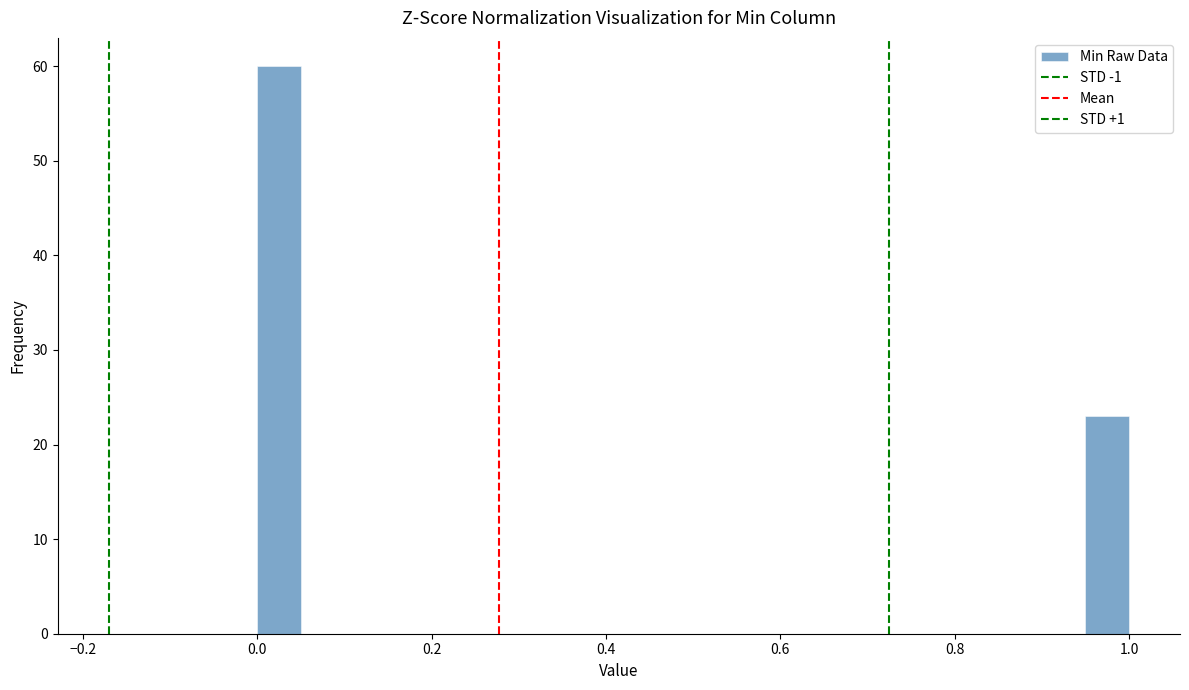

Around what value on the x-axis is the tallest bar? Give the approximate position of its centre, as read against the axis.

0.02